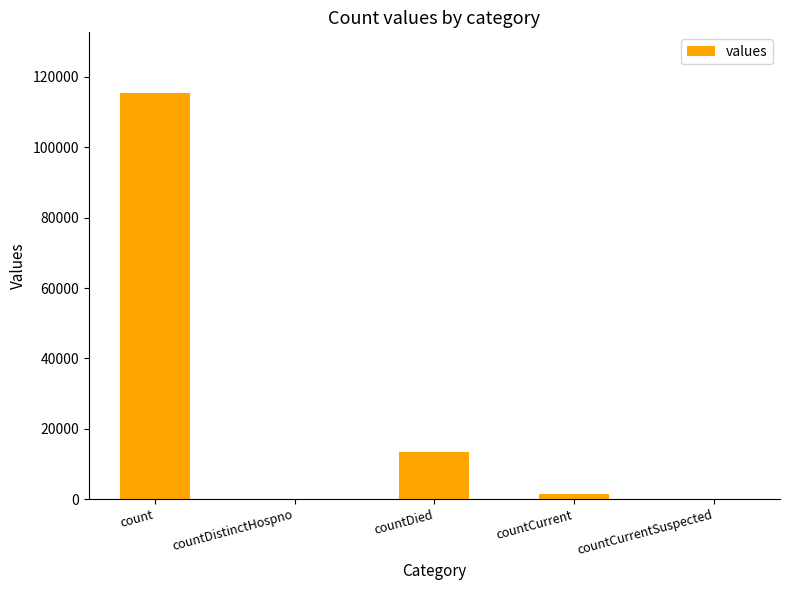

The value at countDied is 2686. True or false?

False